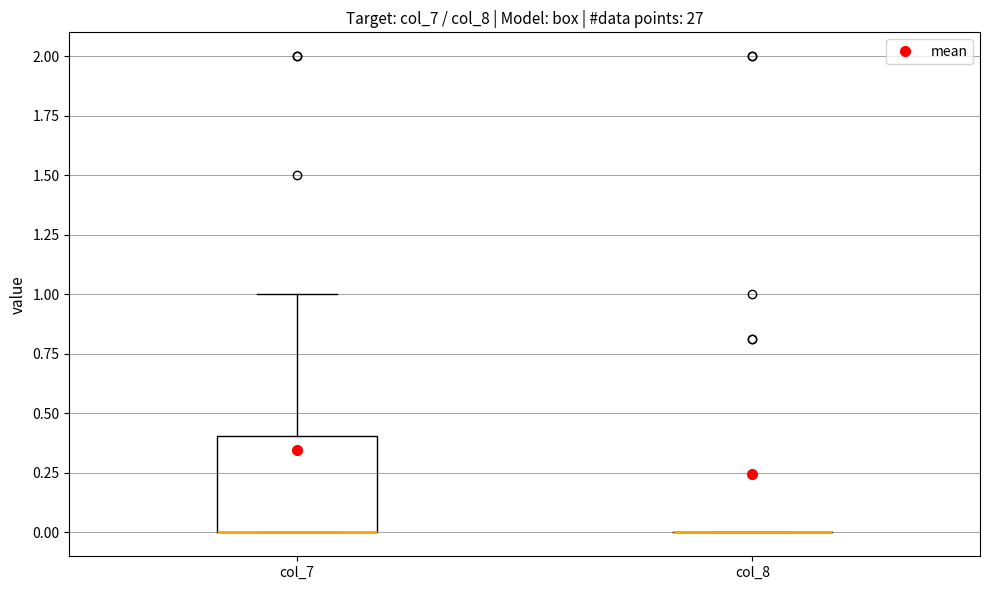

Where is the lower edge of the box for col_7 on the y-axis? The values are not printed on the chart, so give them approximately, as read against the axis.

0.0